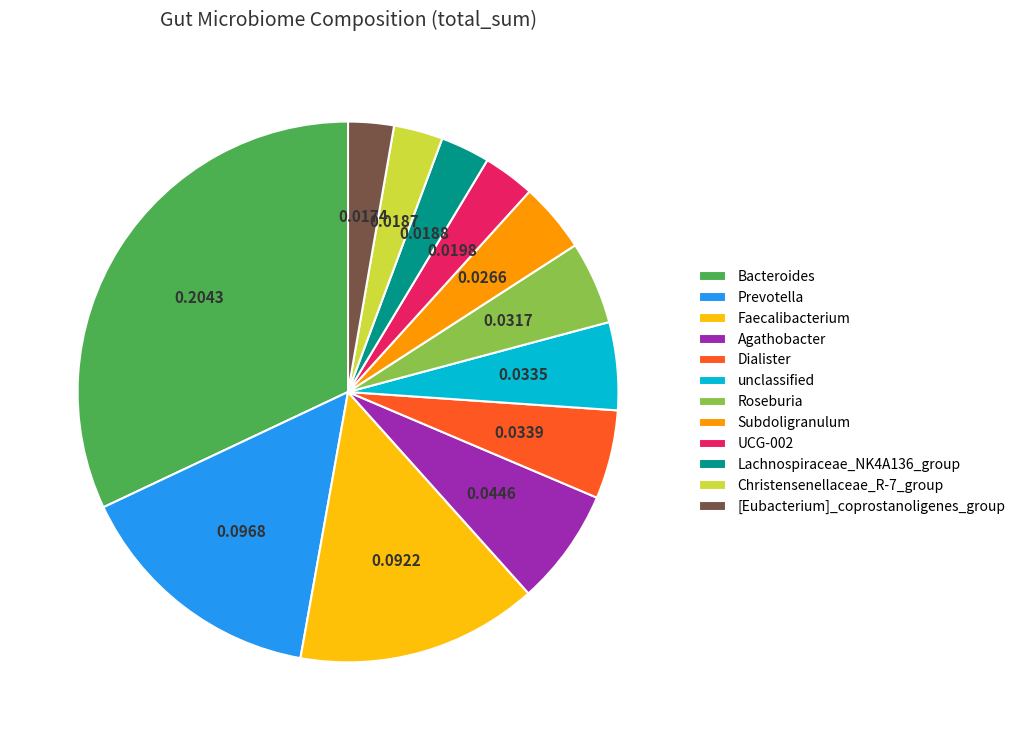

Does any single category account for the majority?

No